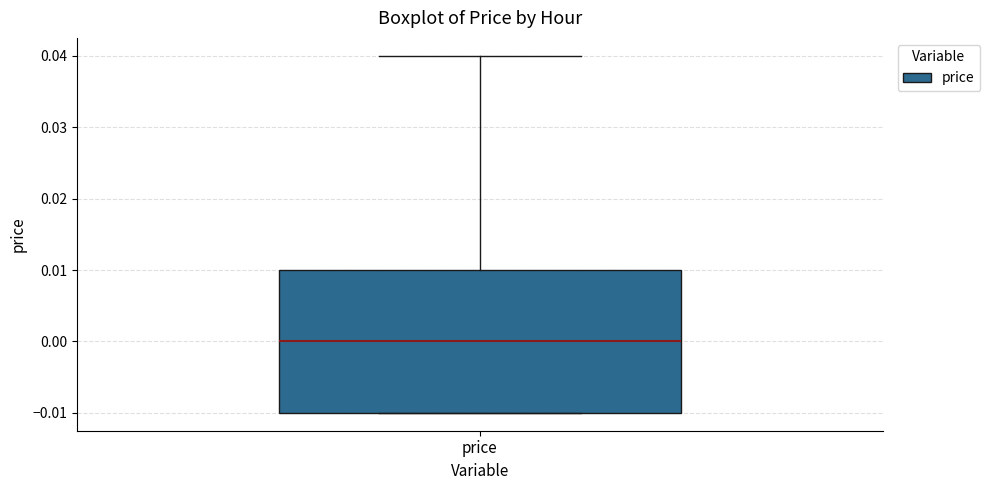

Read this box plot against the y-axis: the position of the median line, the range covered by the box, and the ends of both whiskers. The values are not printed on the chart, so give them approximately, as read against the axis.

median 0.00, box -0.01 to 0.01, whiskers -0.01 to 0.04